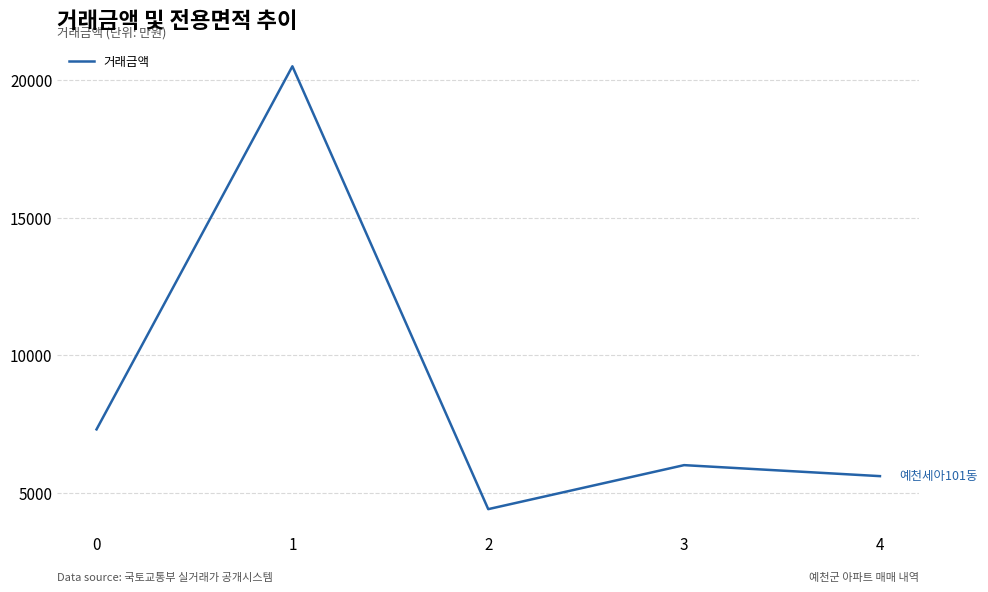

Which category has the highest value across all series?

1